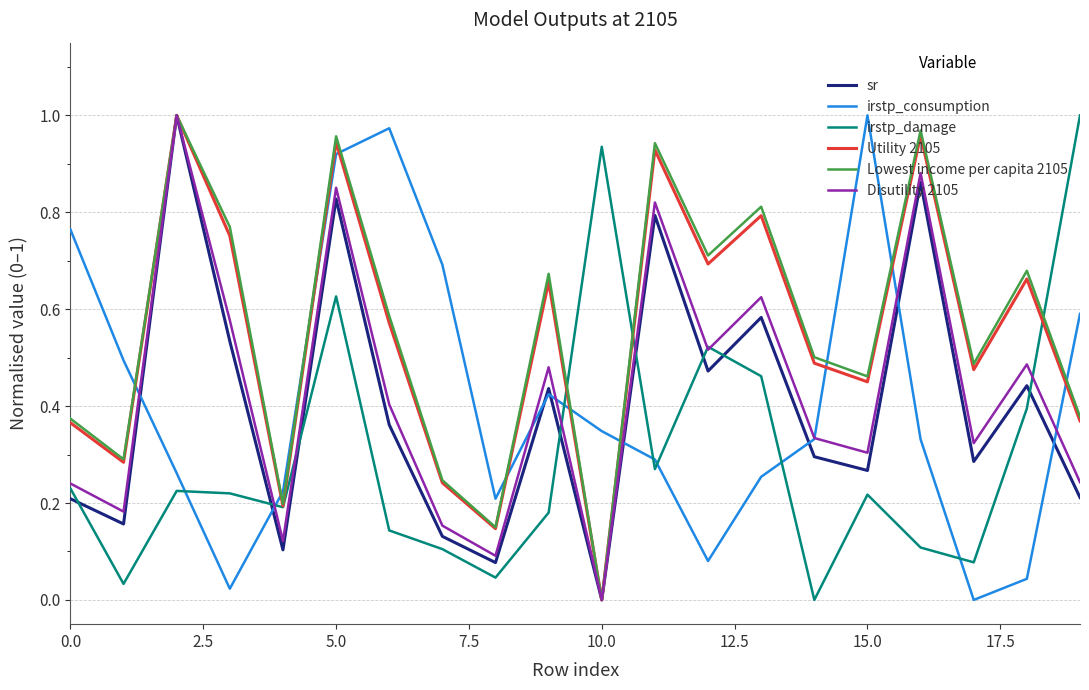

How many positive values does the irstp_damage series have?

19